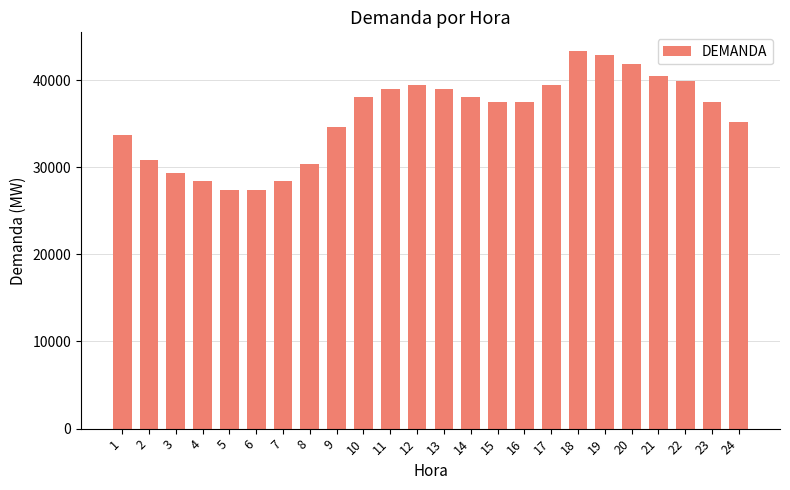

What is the minimum value shown in the chart?

27427.3